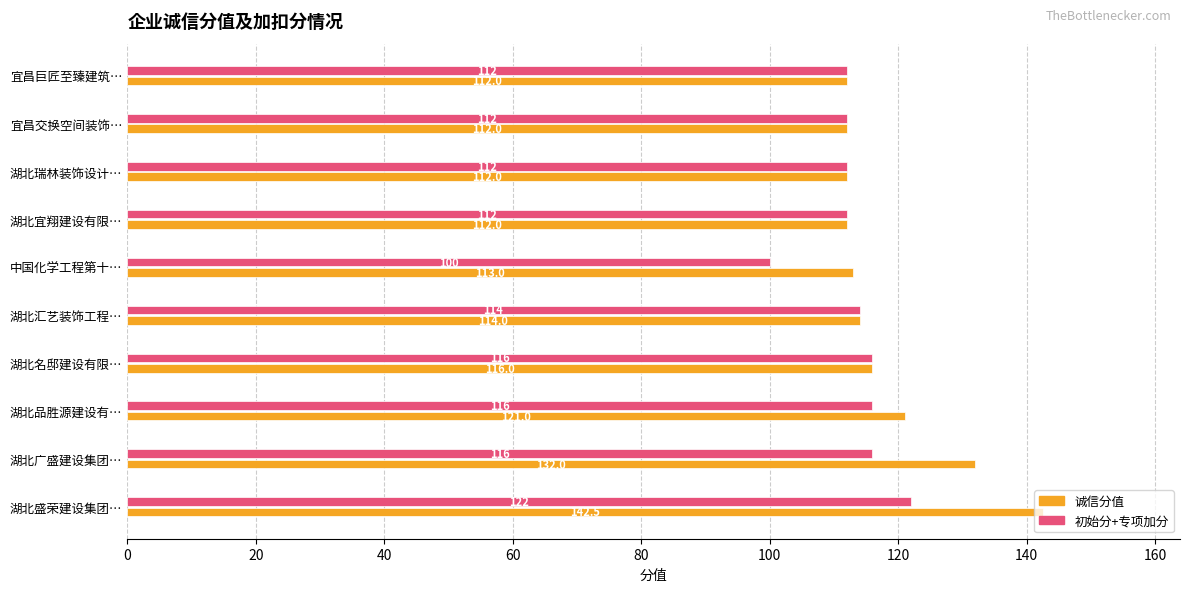

What is the sum of the 初始分+专项加分 values at 湖北盛荣建设集团… and 湖北名邸建设有限…?

238.0